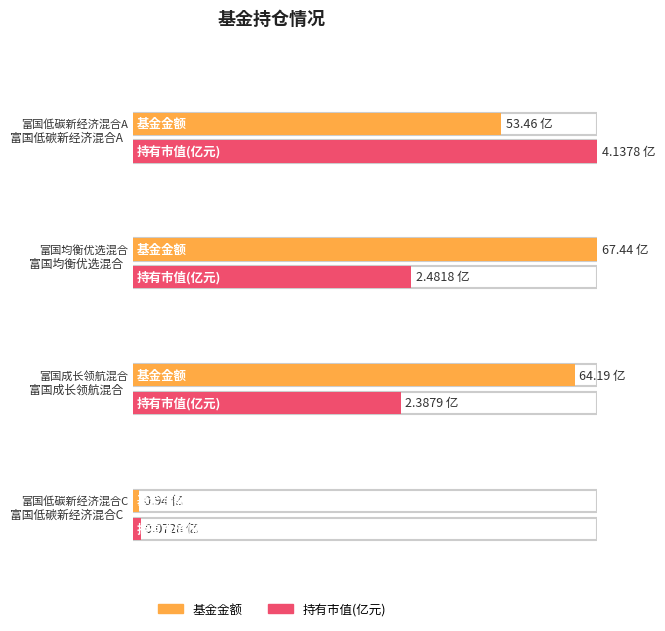

The 持有市值(亿元) series shows 2.4 at 富国成长领航混合. True or false?

True